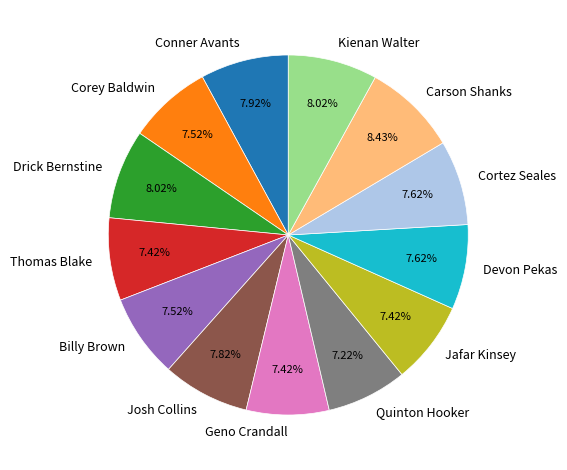

Approximately how many times larger is the value at Geno Crandall compared to Kienan Walter?

0.9